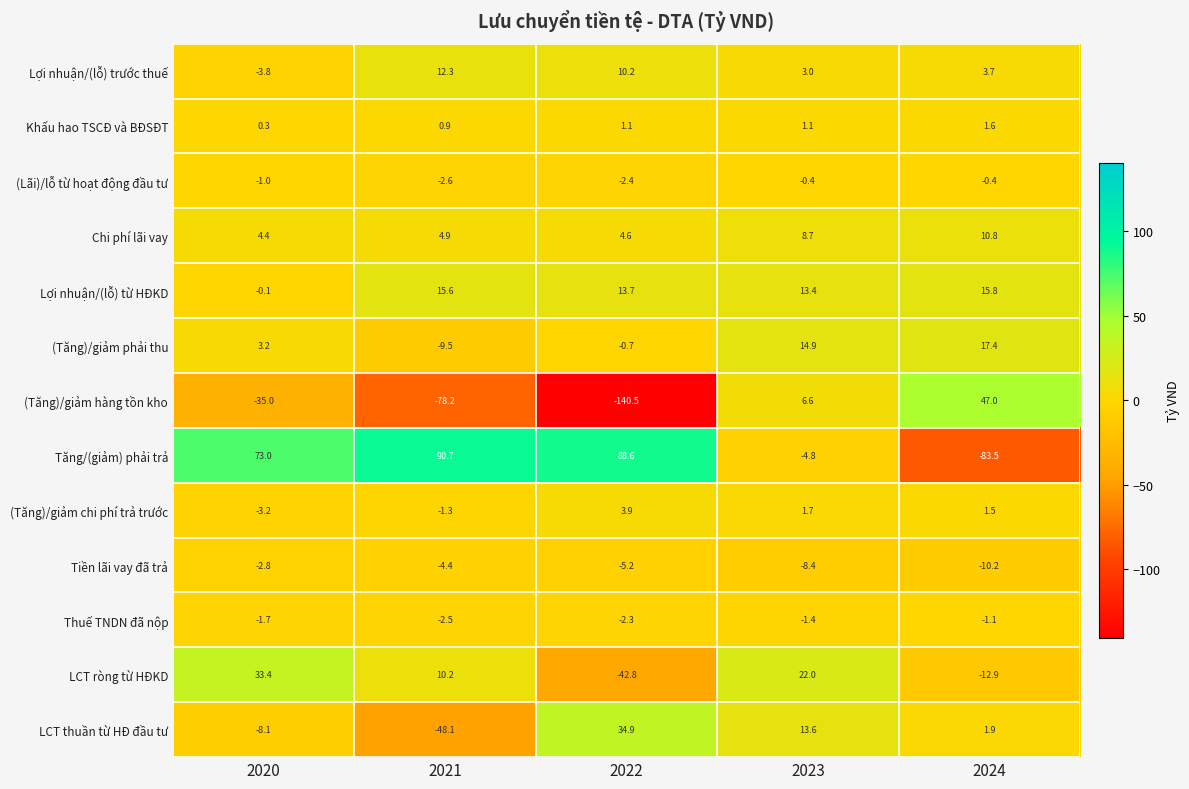

What is the average value of the (Tăng)/giảm hàng tồn kho series?

-40.0